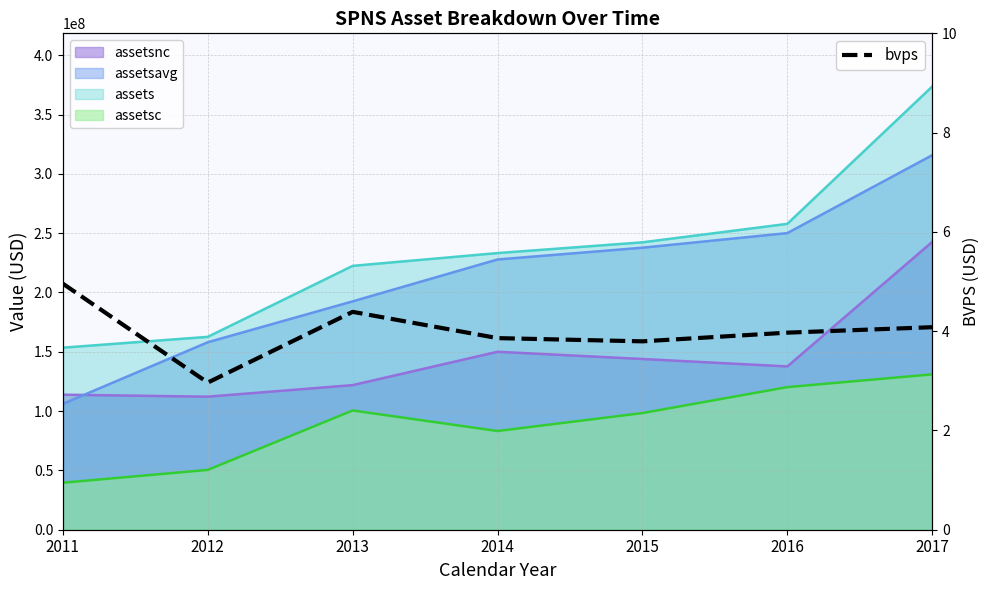

Reading right to left, what are all the values shown in this chart?

4.1	4.0	3.8	3.9	4.4	3.0	5.0